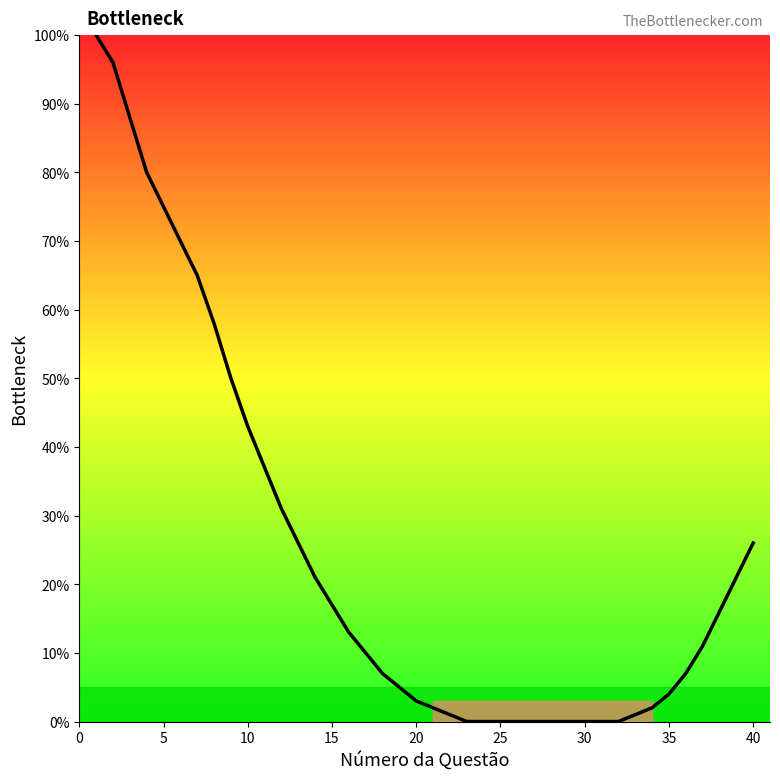

What is the difference between the maximum and minimum values?

100